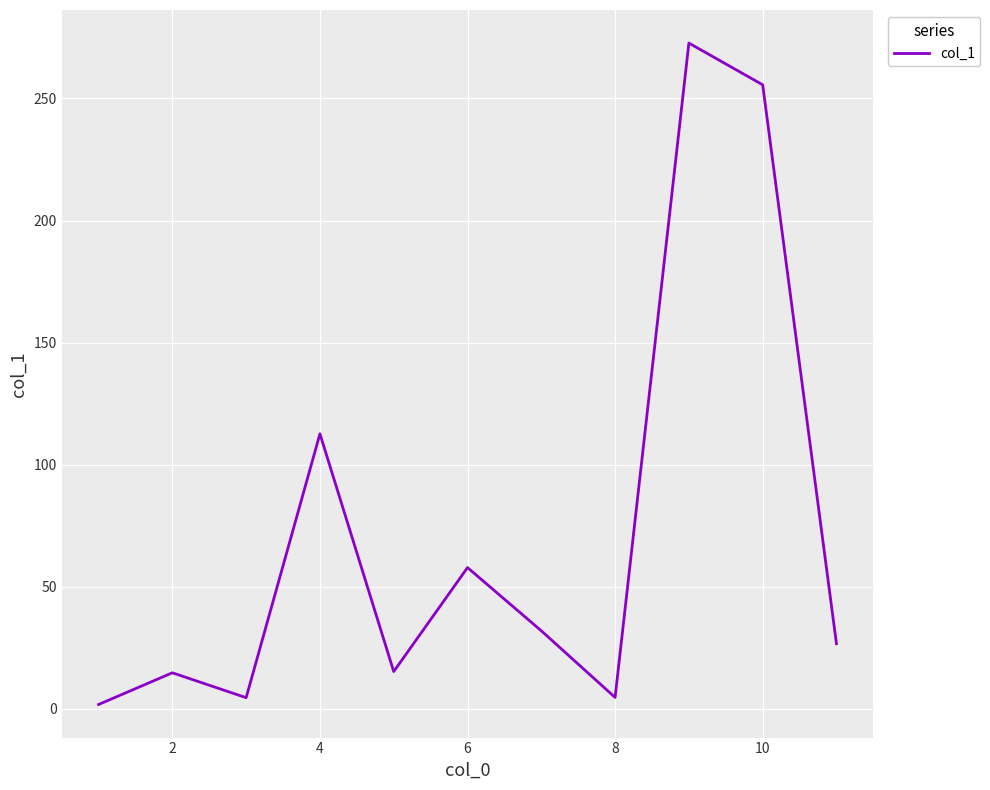

What is the difference between the maximum and second lowest values?

268.2